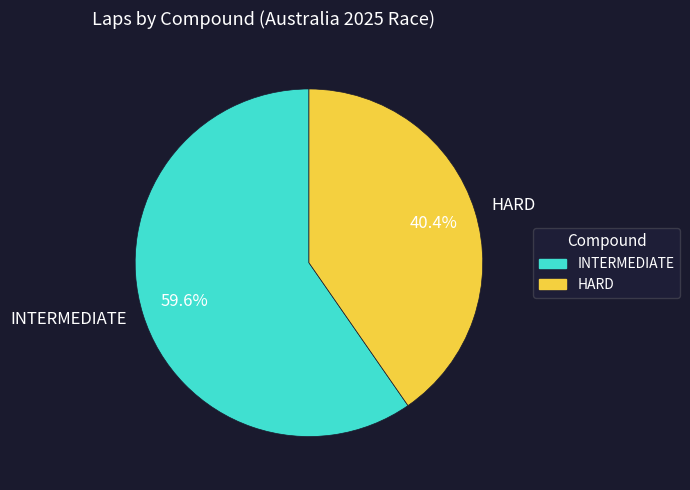

Which slice is the largest?

INTERMEDIATE